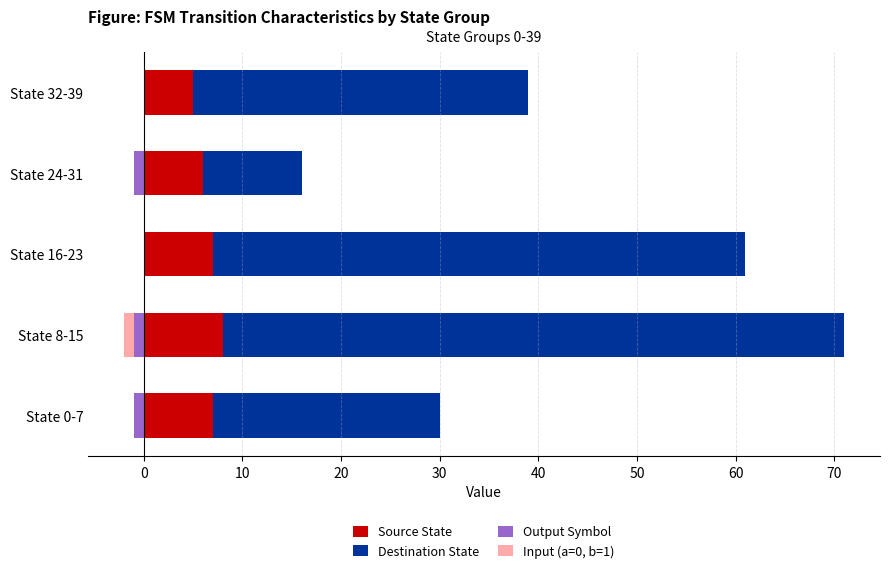

True or false: Input (a=0, b=1) has a value of 0 at State 0-7.

True